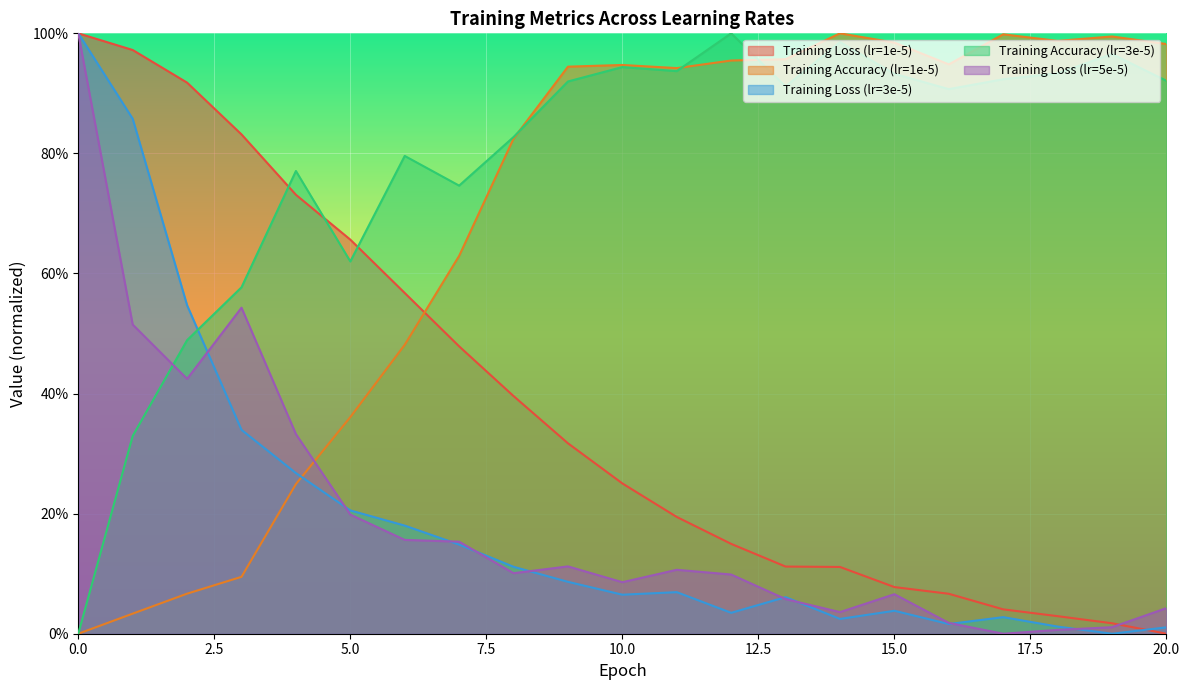

What is the average value of the Training Accuracy (lr=3e-5) series?

0.8